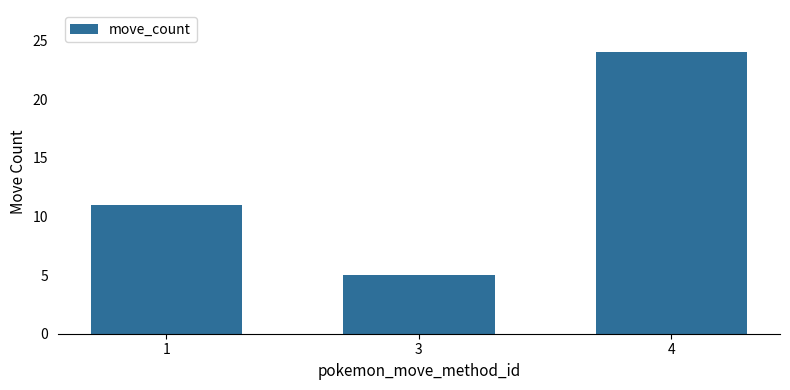

What is the difference between the second highest and minimum values?

6